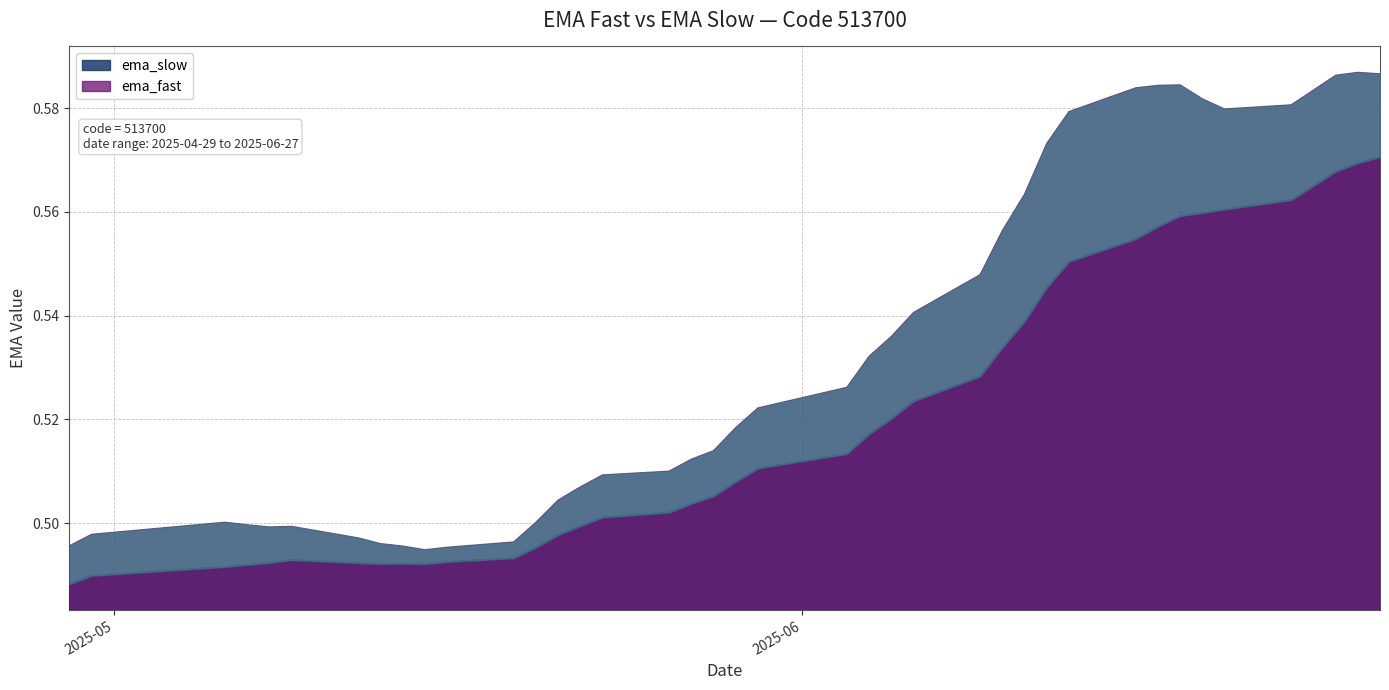

Between 2025-06-25 and 2025-06-04, which is larger?

2025-06-25